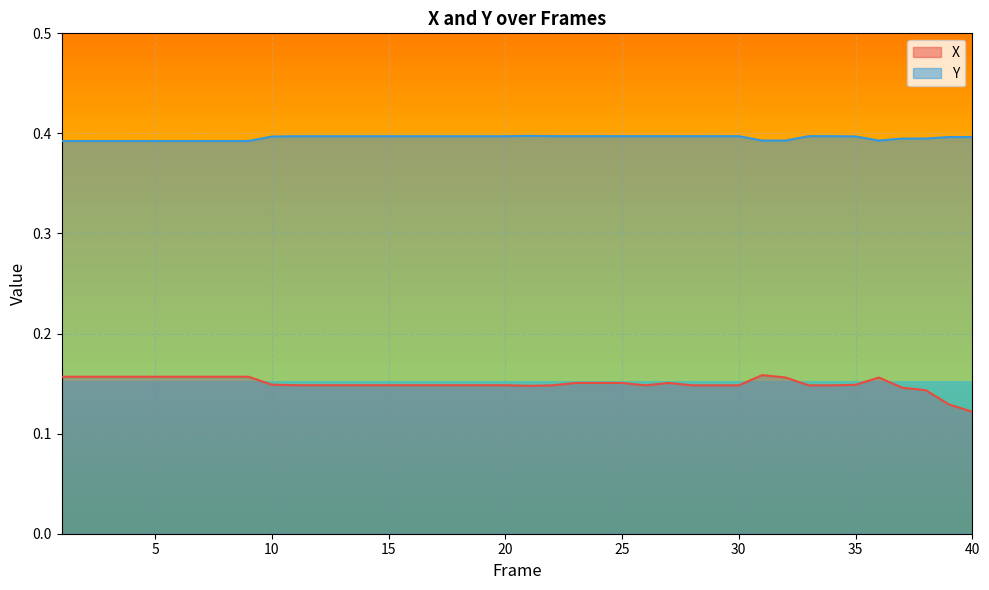

True or false: X and Y intersect in this chart.

False